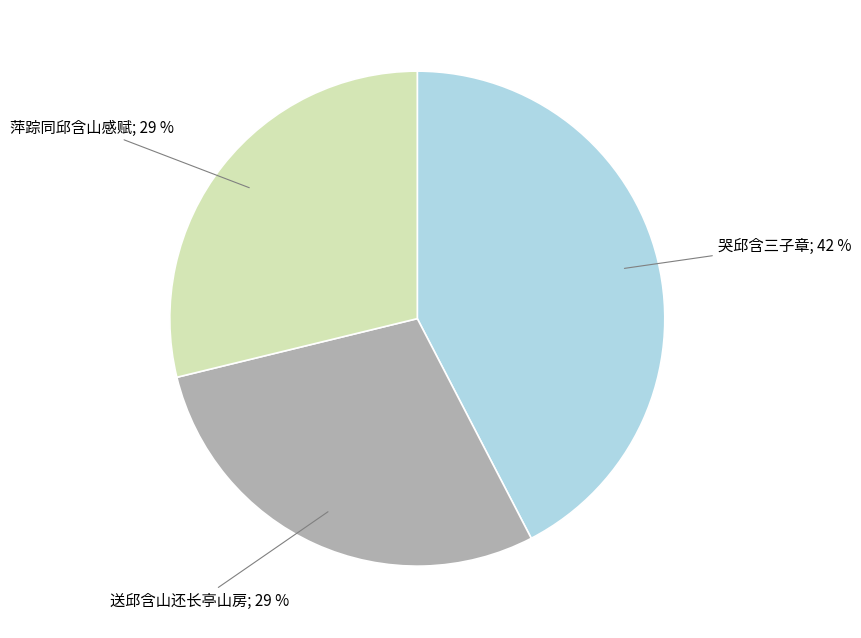

Count the number of slices in the pie.

3